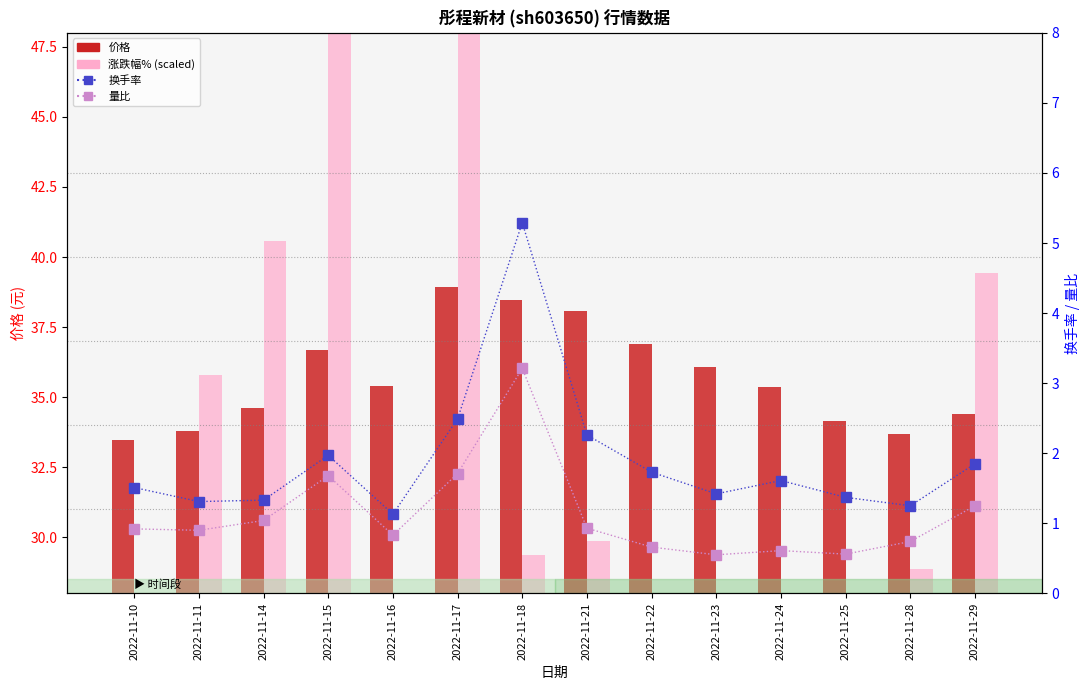

Which category has the highest value in the 涨跌幅% (scaled) series?

2022-11-17